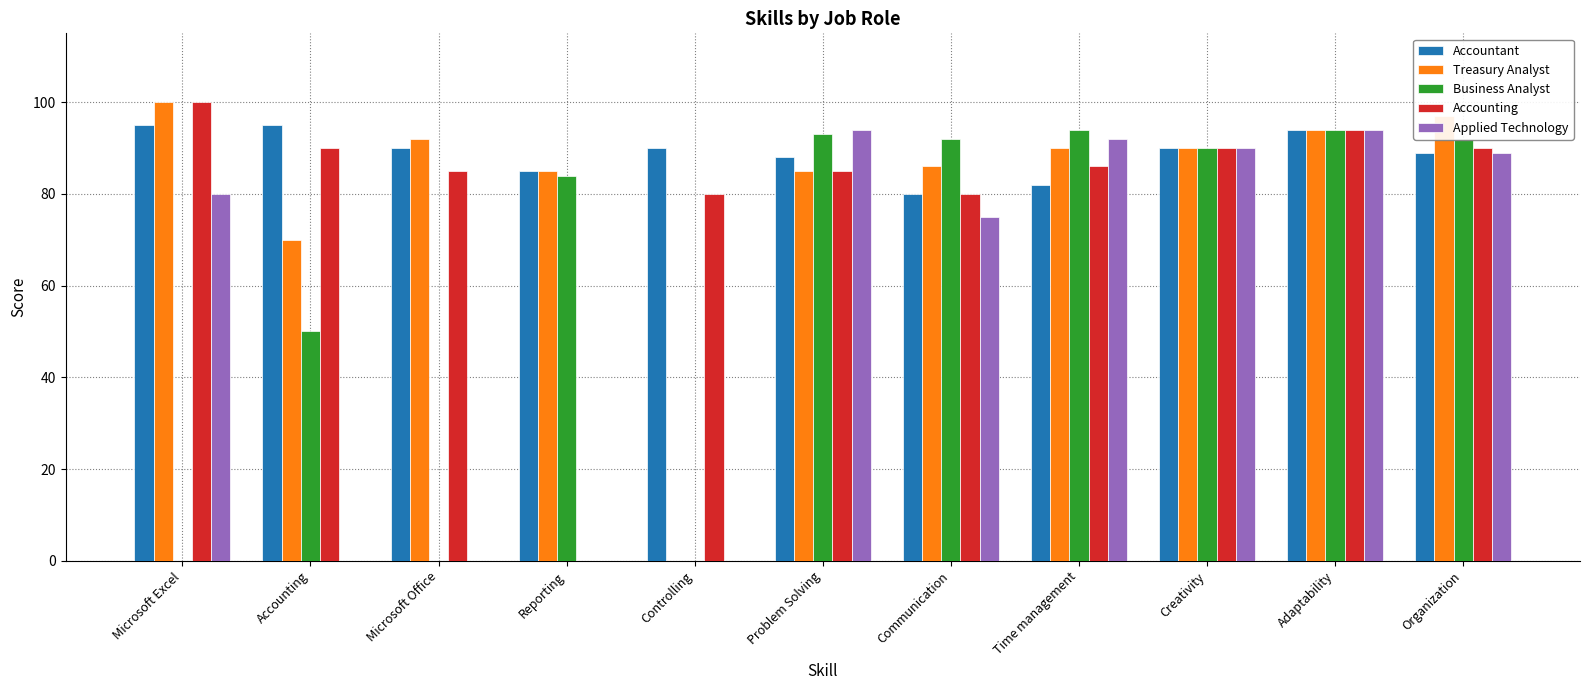

Reading left to right, list all the values displayed in this chart.

Accountant: Microsoft Excel=95	Accounting=95	Microsoft Office=90	Reporting=85	Controlling=90	Problem Solving=88	Communication=80	Time management=82	Creativity=90	Adaptability=94	Organization=89
Treasury Analyst: Microsoft Excel=100	Accounting=70	Microsoft Office=92	Reporting=85	Controlling=0	Problem Solving=85	Communication=86	Time management=90	Creativity=90	Adaptability=94	Organization=97
Business Analyst: Microsoft Excel=0	Accounting=50	Microsoft Office=0	Reporting=84	Controlling=0	Problem Solving=93	Communication=92	Time management=94	Creativity=90	Adaptability=94	Organization=92
Accounting: Microsoft Excel=100	Accounting=90	Microsoft Office=85	Reporting=0	Controlling=80	Problem Solving=85	Communication=80	Time management=86	Creativity=90	Adaptability=94	Organization=90
Applied Technology: Microsoft Excel=80	Accounting=0	Microsoft Office=0	Reporting=0	Controlling=0	Problem Solving=94	Communication=75	Time management=92	Creativity=90	Adaptability=94	Organization=89